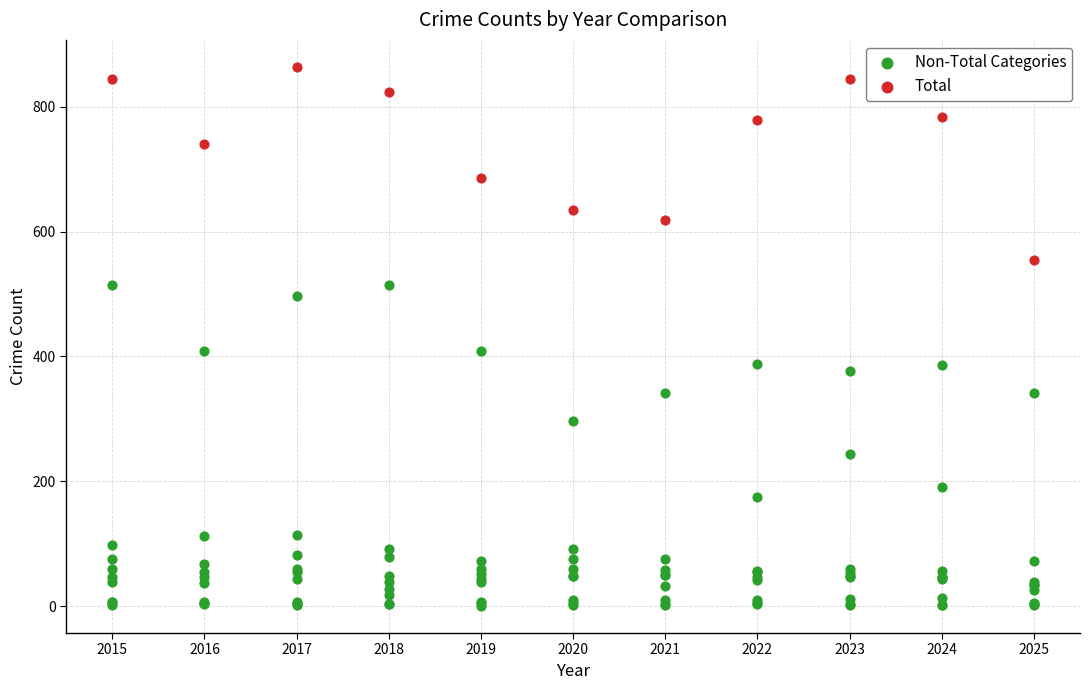

Which series has the largest Y range (max minus min)?

Non-Total Categories